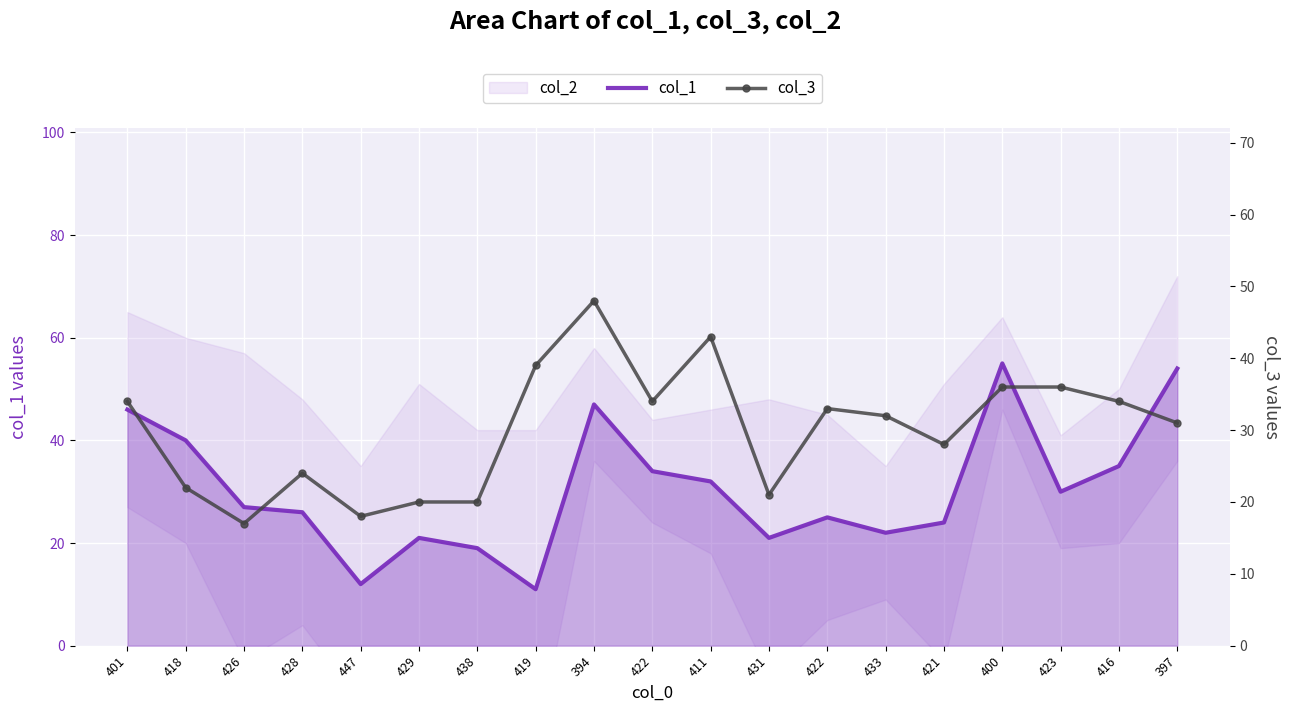

Reading left to right, transcribe all the data shown in this chart.

col_1: 401=46	418=40	426=27	428=26	447=12	429=21	438=19	419=11	394=47	422=34	411=32	431=21	422=25	433=22	421=24	400=55	423=30	416=35	397=54
col_3: 401=34	418=22	426=17	428=24	447=18	429=20	438=20	419=39	394=48	422=34	411=43	431=21	422=33	433=32	421=28	400=36	423=36	416=34	397=31